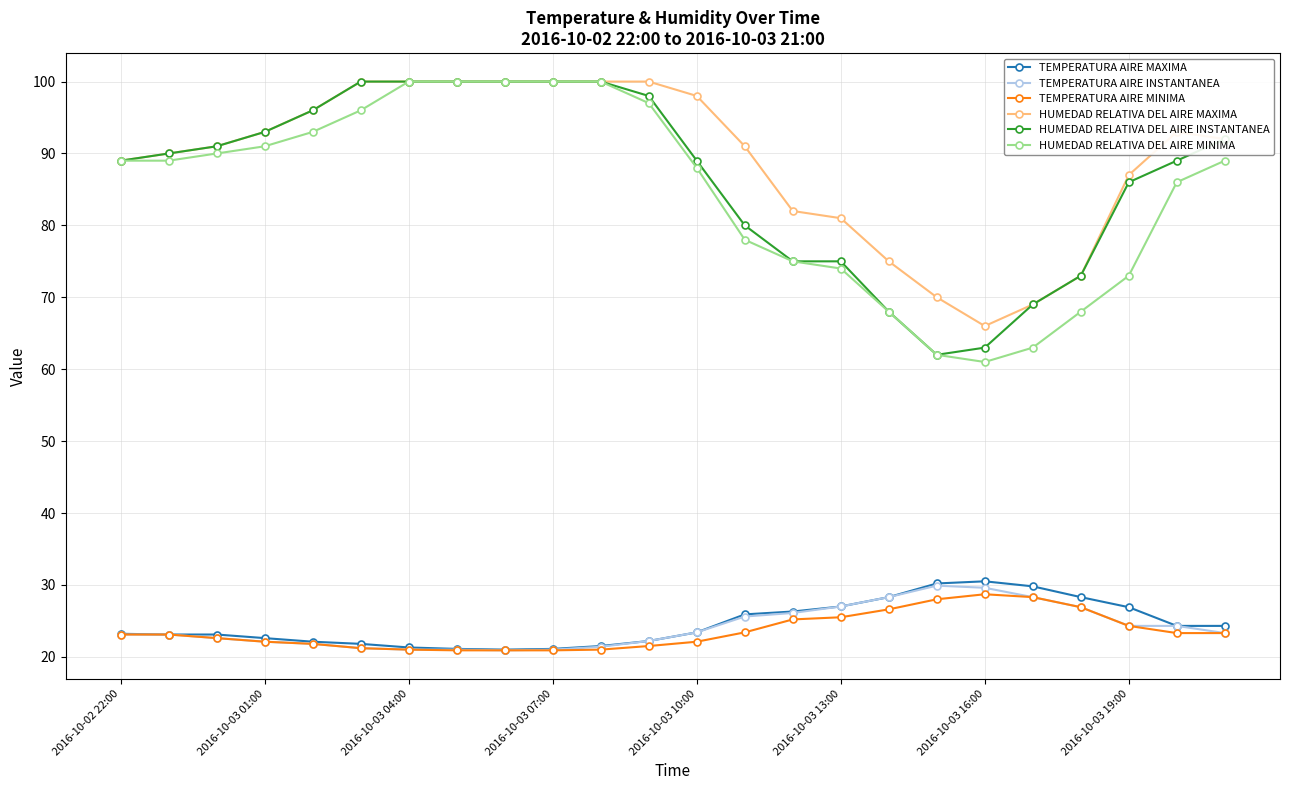

True or false: HUMEDAD RELATIVA DEL AIRE MAXIMA and TEMPERATURA AIRE MAXIMA cross at least once.

False